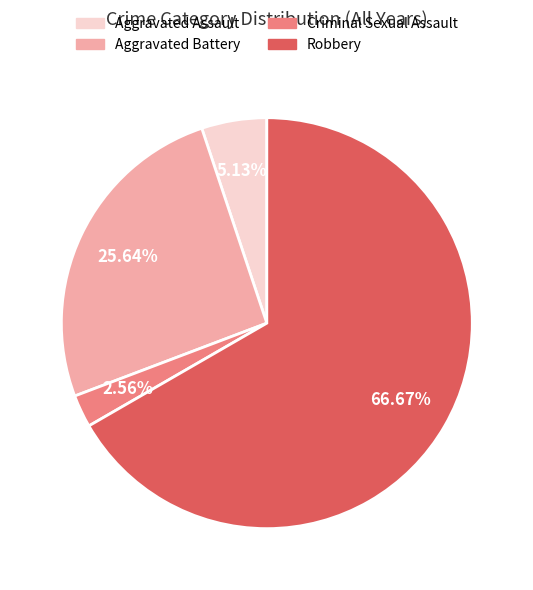

How many slices are in this pie chart?

4